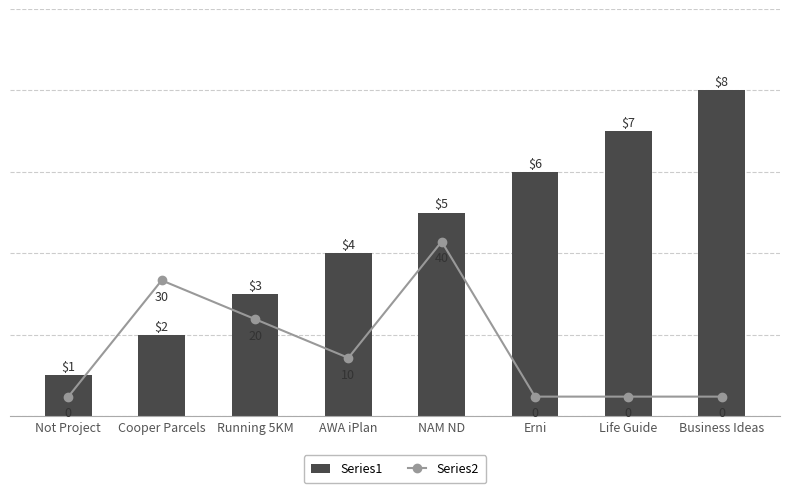

Which category has the lowest value in the Series2 series?

Not Project